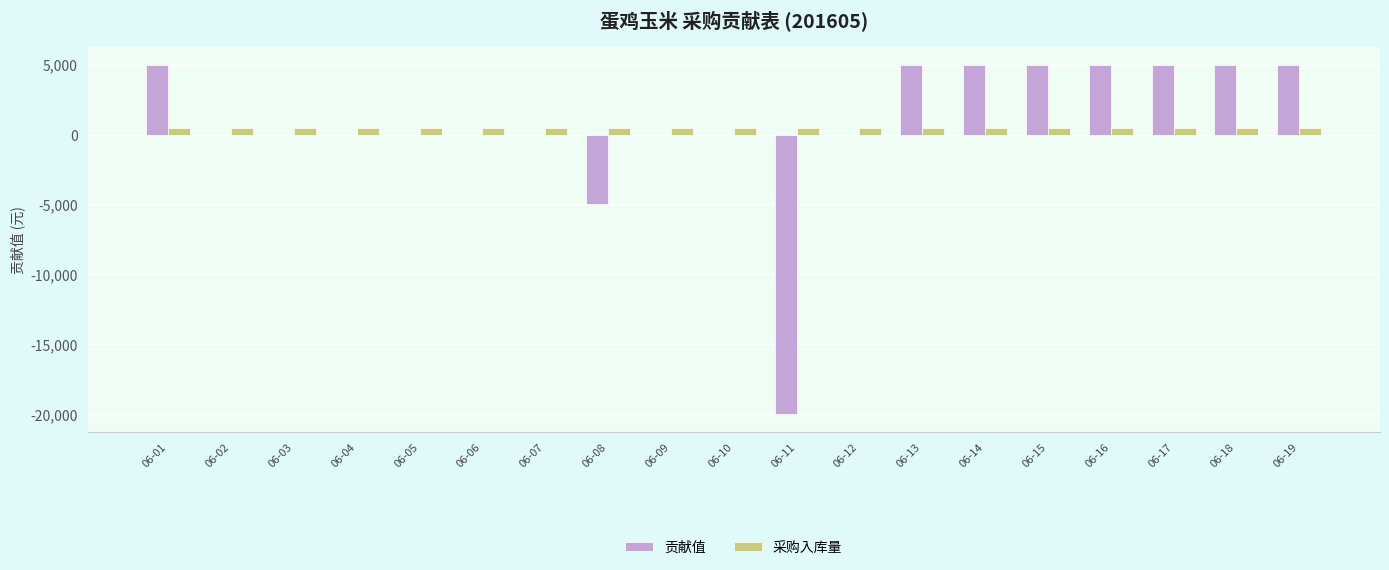

What is the sum of the 采购入库量 values at 06-14 and 06-15?

1000